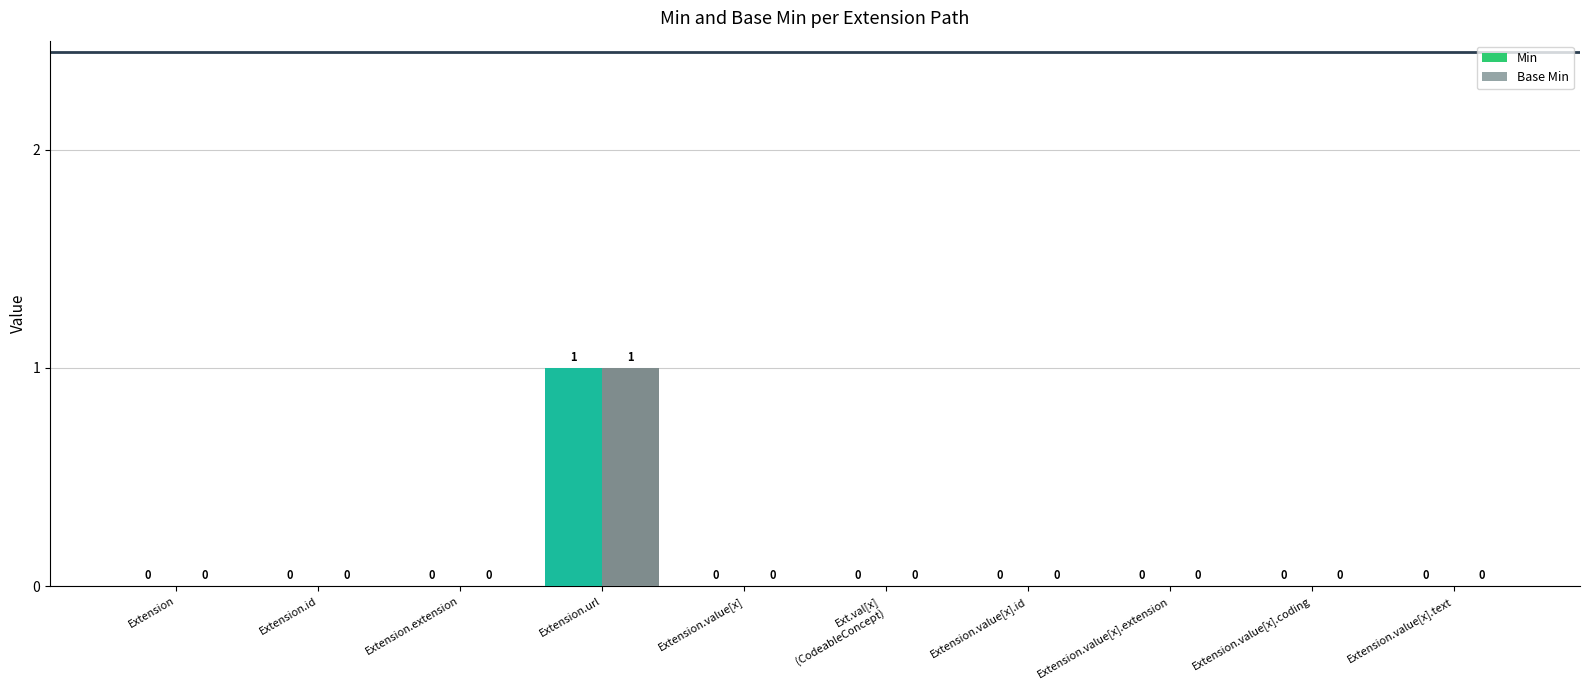

How many data points does each series have?

10